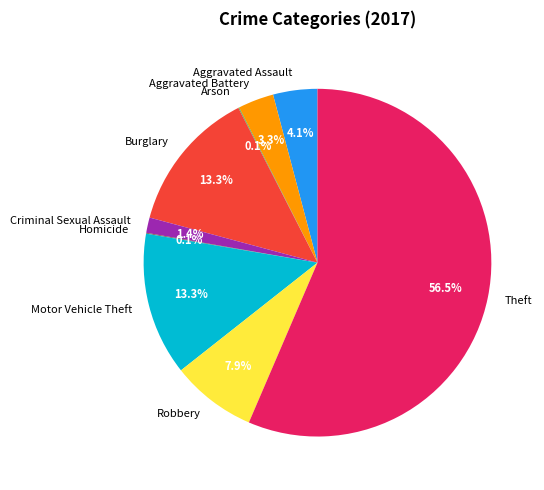

Which category has the biggest portion of the pie?

Theft